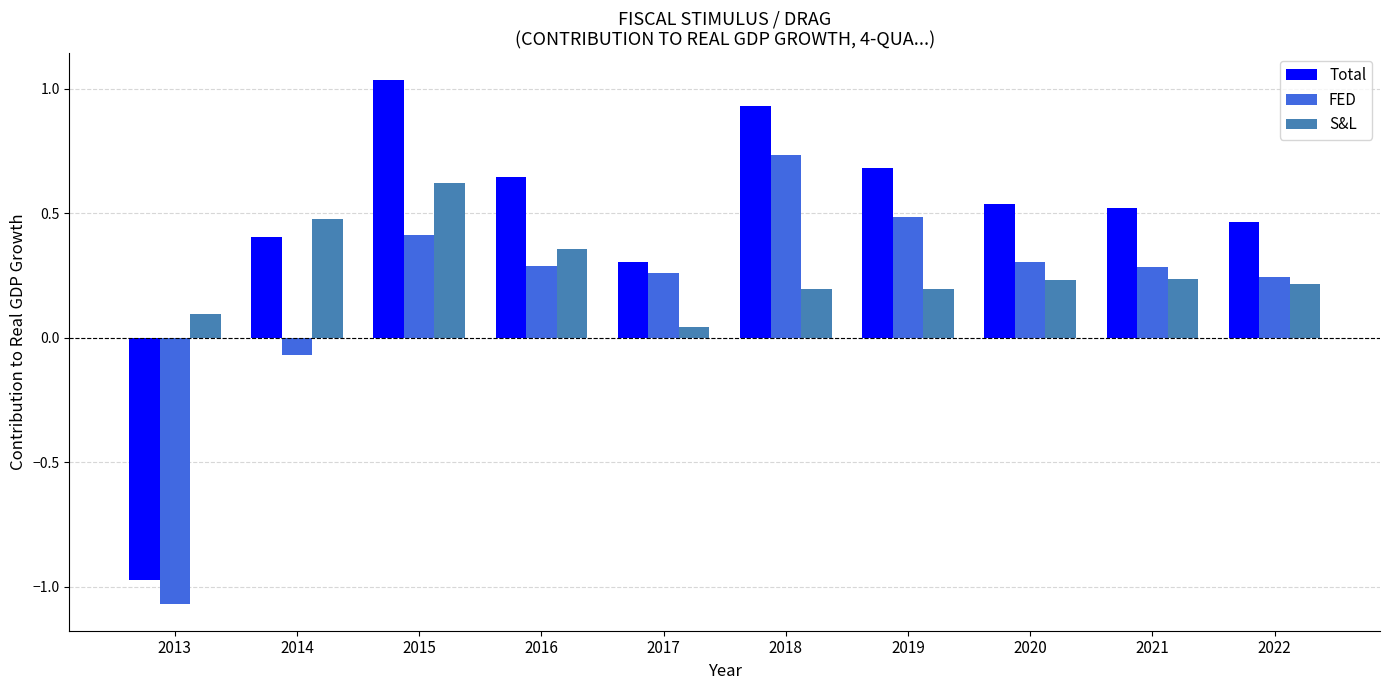

How many values in the Total series exceed 0?

9